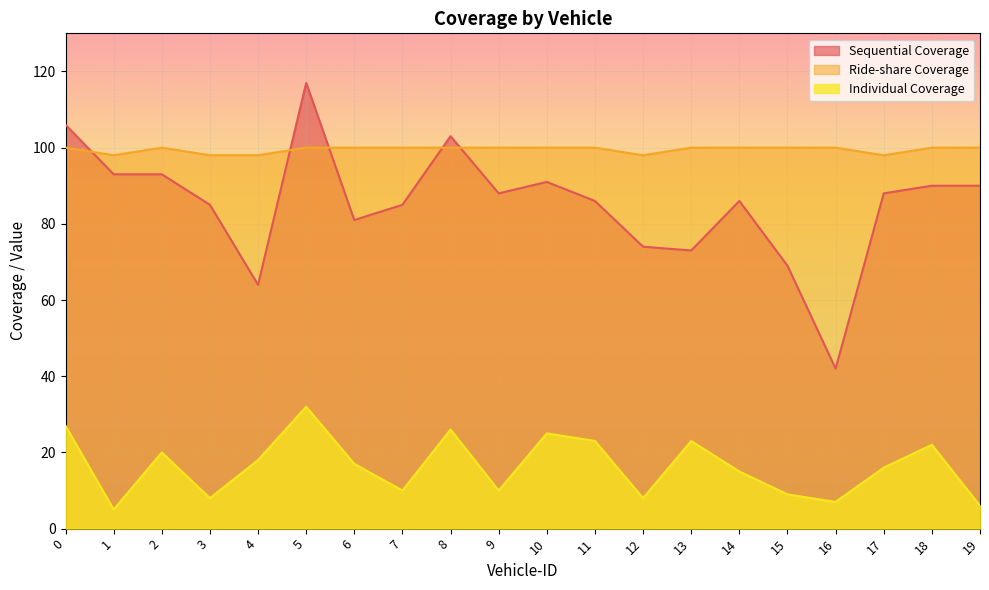

What is the sum of the Sequential Coverage values at 17 and 11?

174